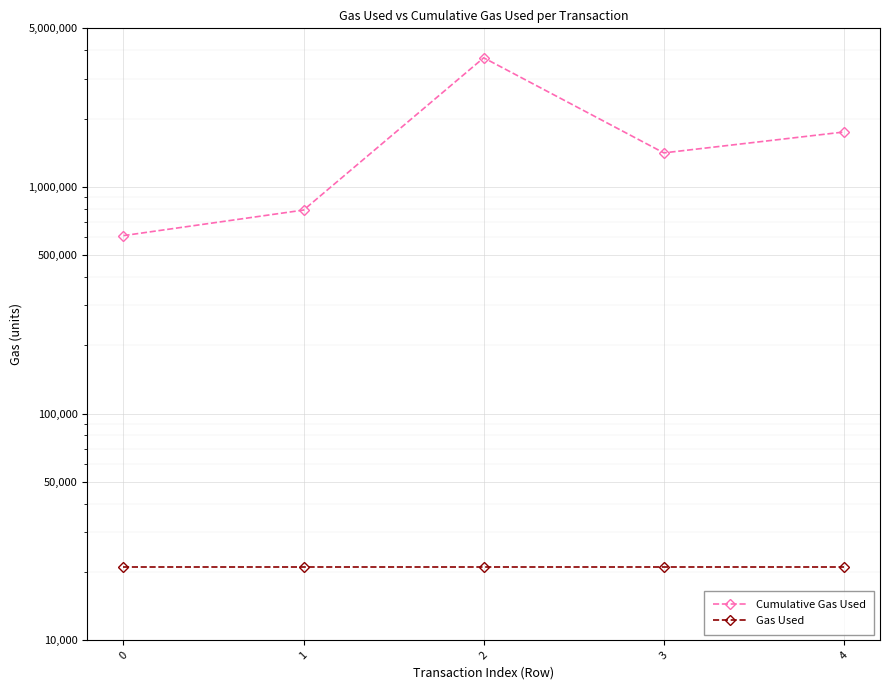

List the series in order of their peak value, highest first.

Cumulative Gas Used, Gas Used